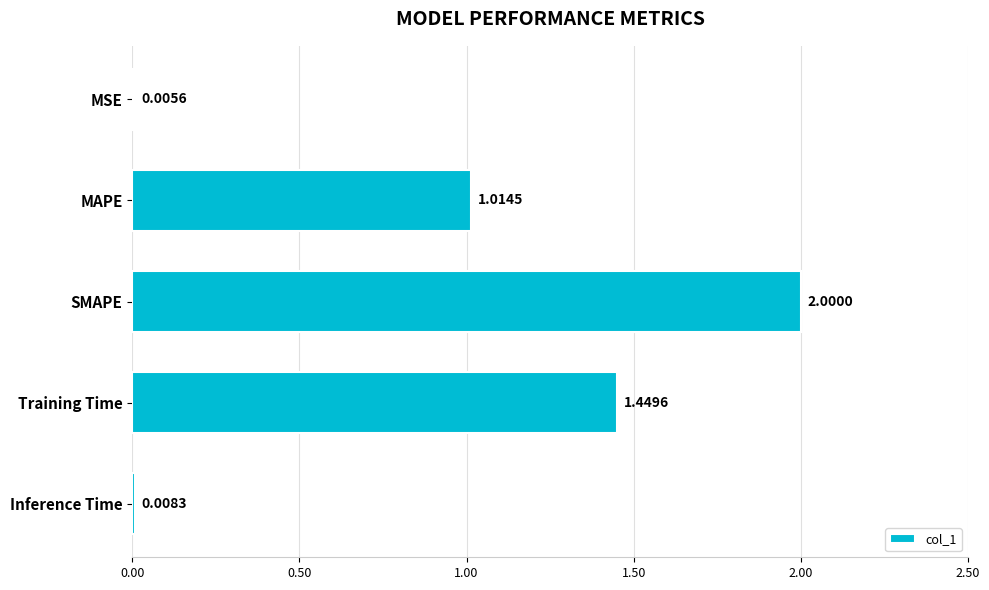

At which category does the chart reach its peak across all series?

SMAPE